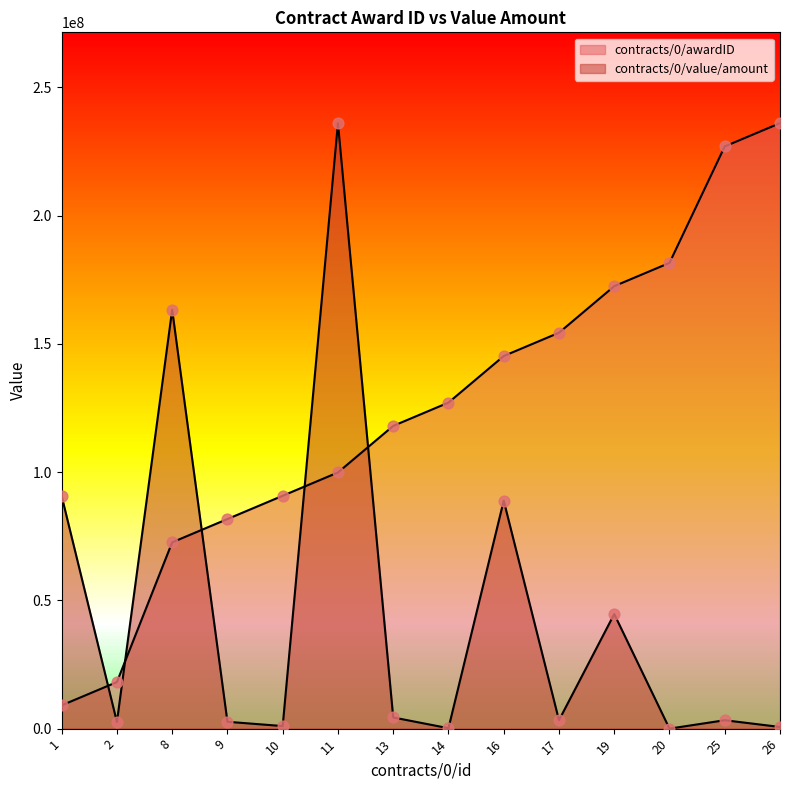

At how many categories does at least one series exceed 97840454?

10